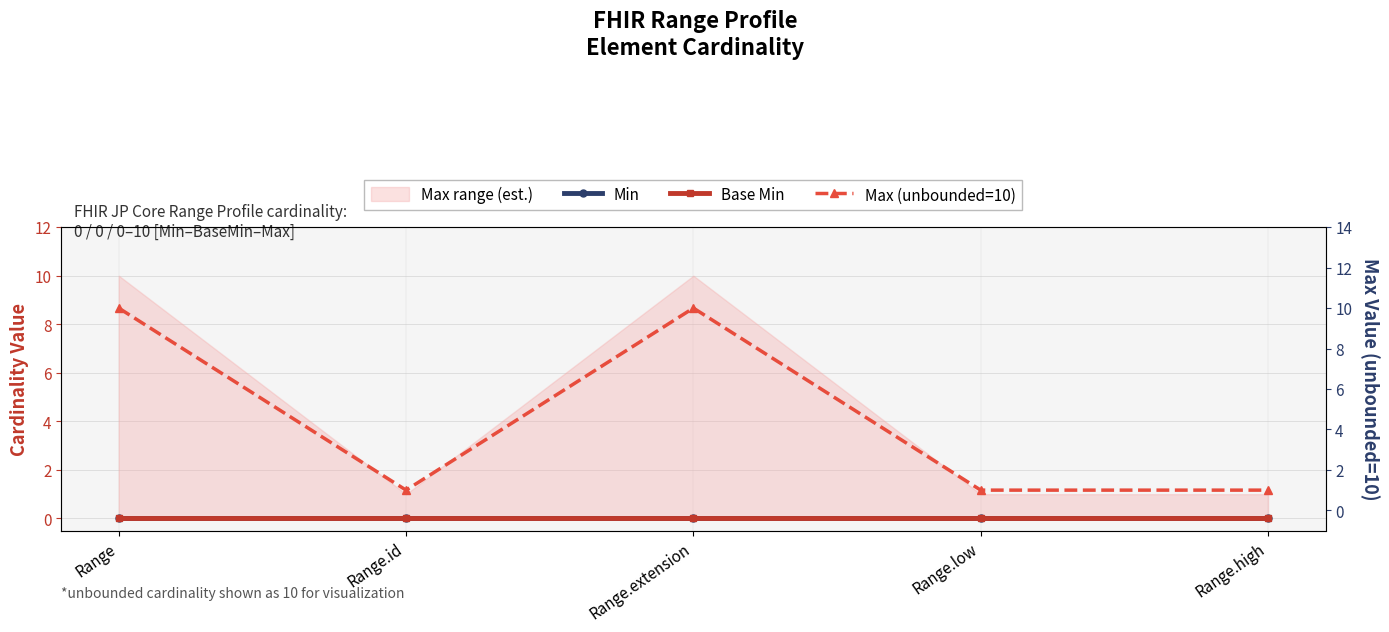

True or false: Max (unbounded=10) and Base Min intersect in this chart.

False